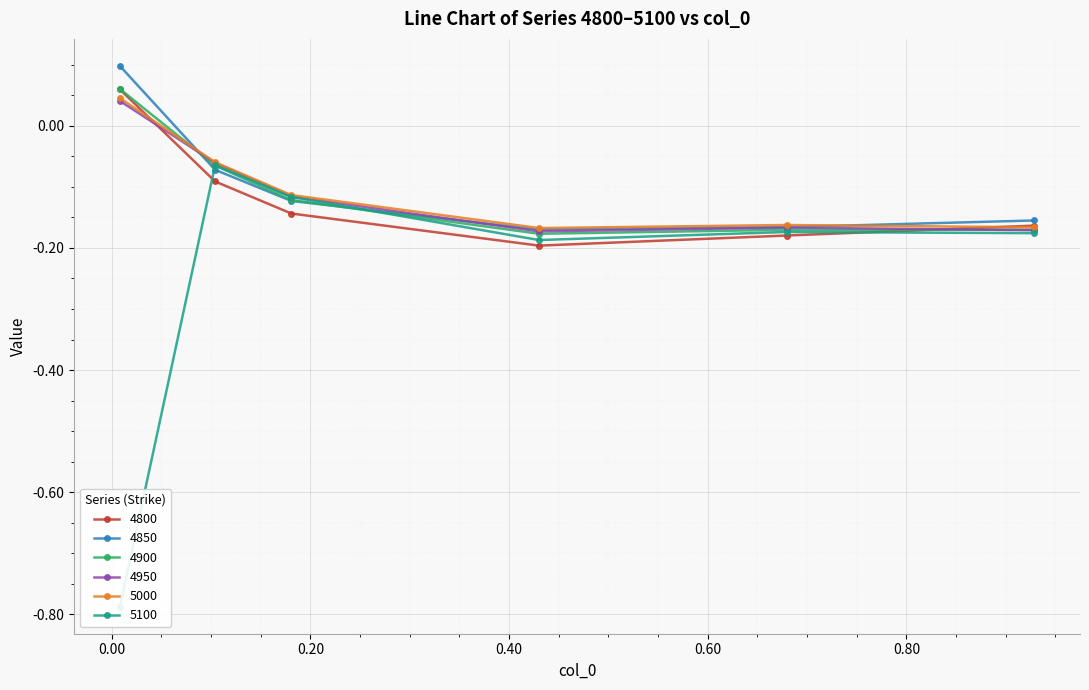

True or false: 4950 and 5000 intersect in this chart.

False